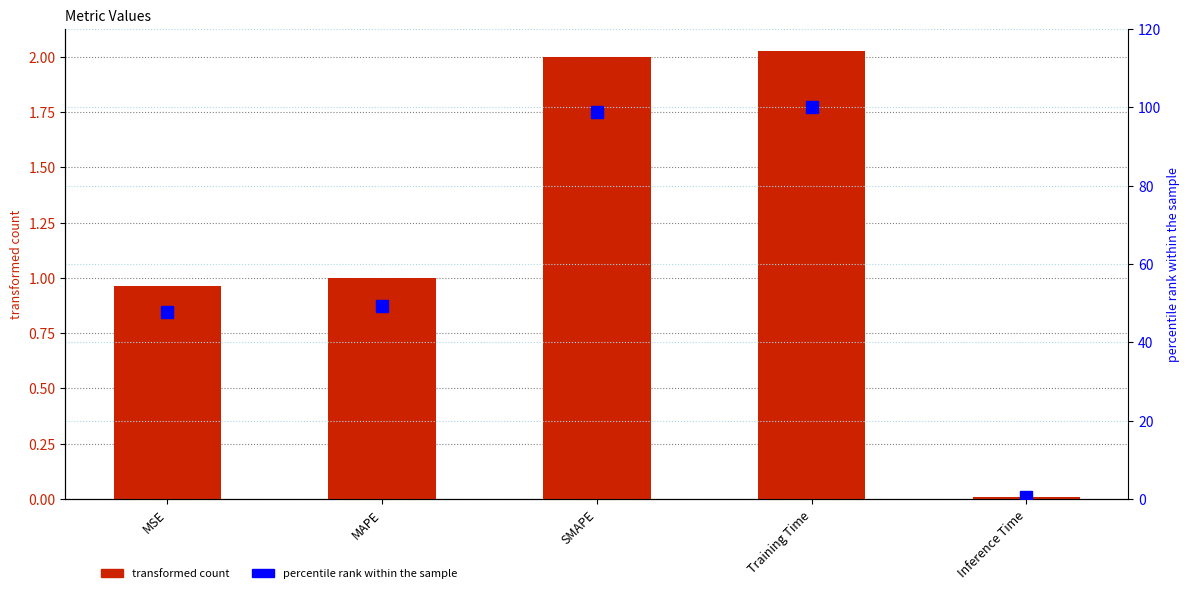

Rank the series at SMAPE from highest to lowest value.

percentile rank within the sample, col_1